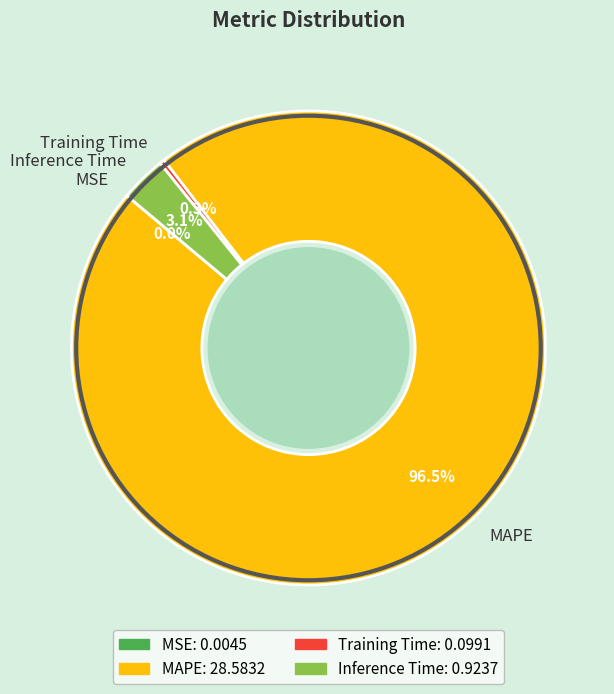

Which slice is the largest?

MAPE